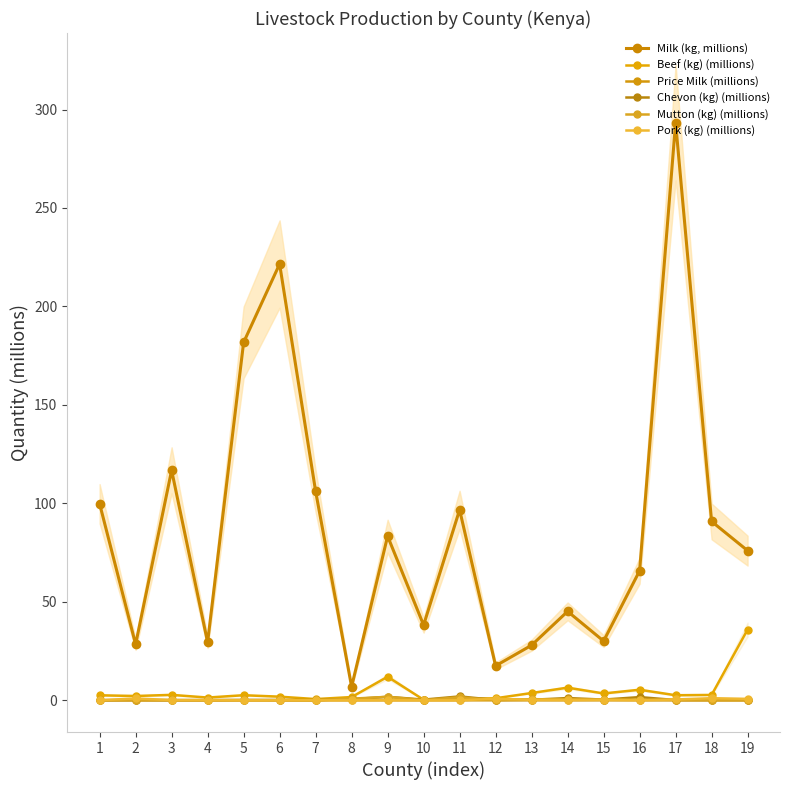

What is the difference between the maximum and minimum values in the Mutton (kg) (millions) series?

1.8